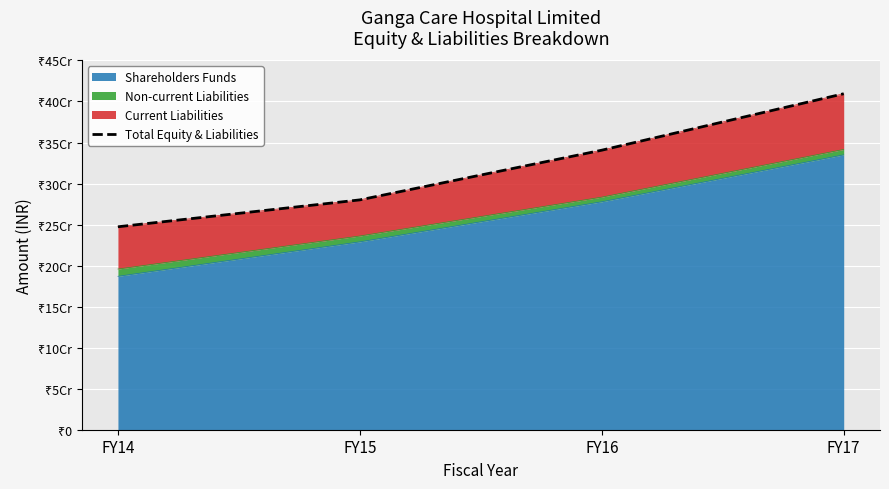

Rank the categories by value from highest to lowest.

FY17, FY16, FY15, FY14